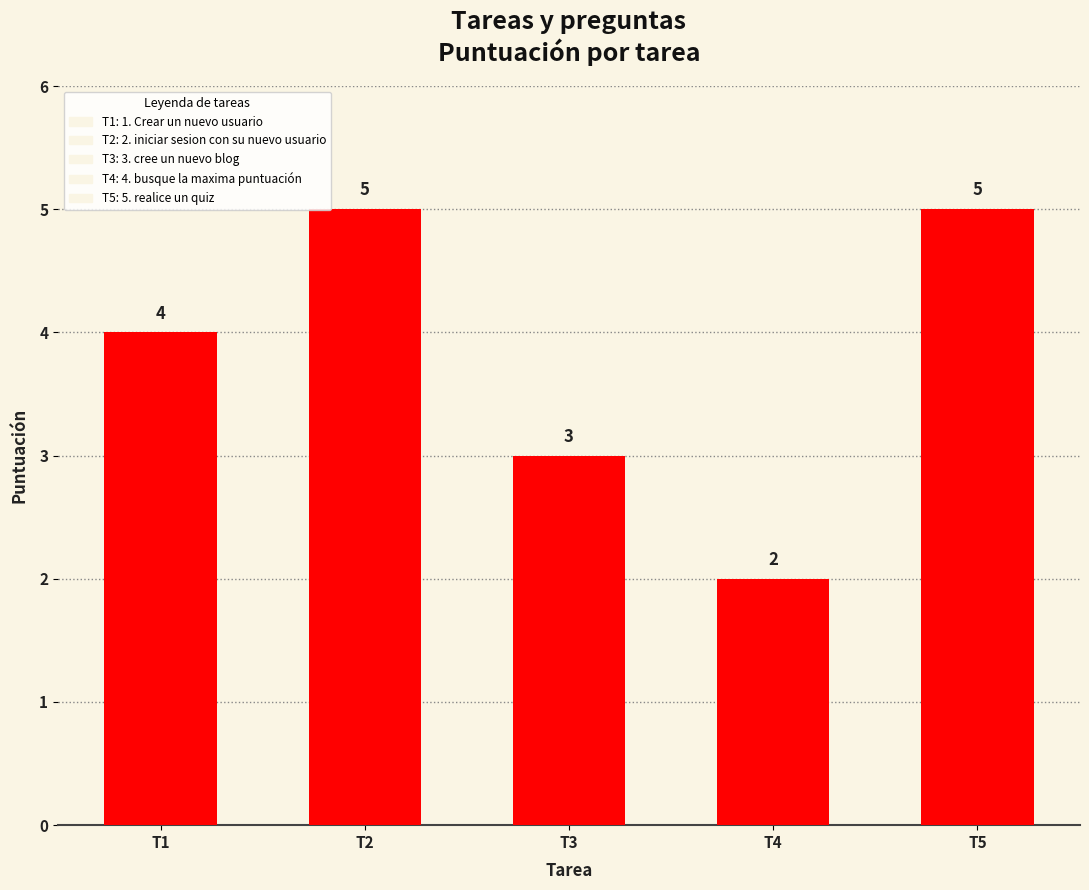

How many bars are there in total?

5